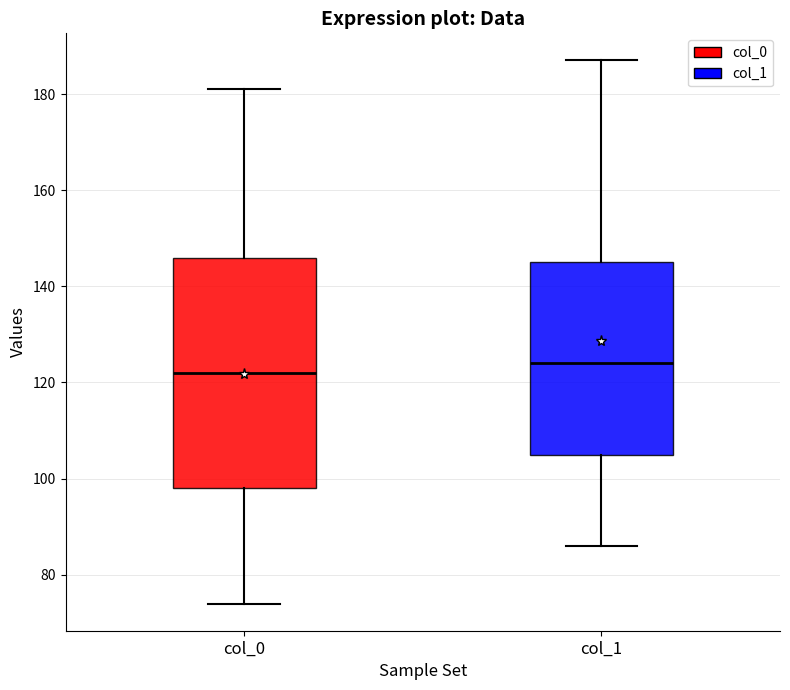

Reading left to right, transcribe this box plot: for each box, give where its median line is, the range the box spans, and where its two whiskers end, as read against the y-axis. The values are not printed on the chart, so give them approximately, as read against the axis.

col_0: median 122, box 98 to 146, whiskers 74 to 182
col_1: median 124, box 106 to 146, whiskers 86 to 188